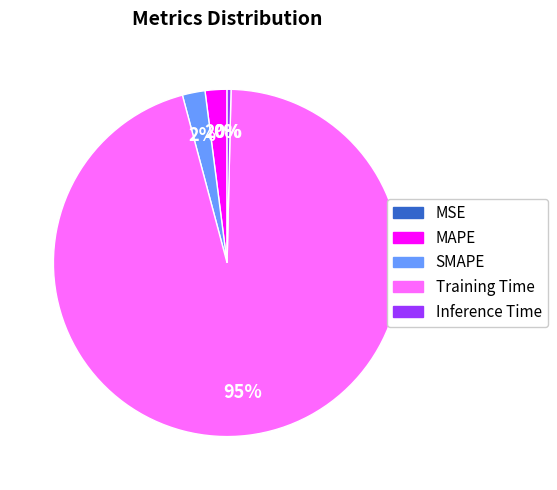

To the nearest percent, what portion does Training Time represent?

95%